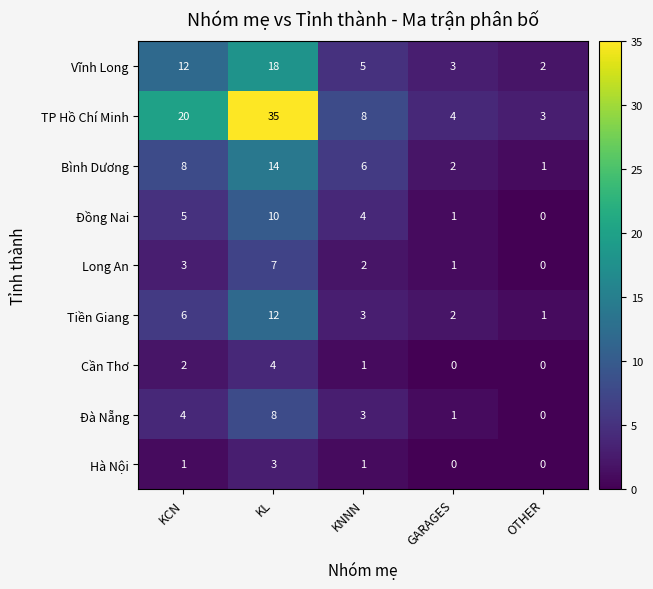

Count the number of data series in this chart.

9